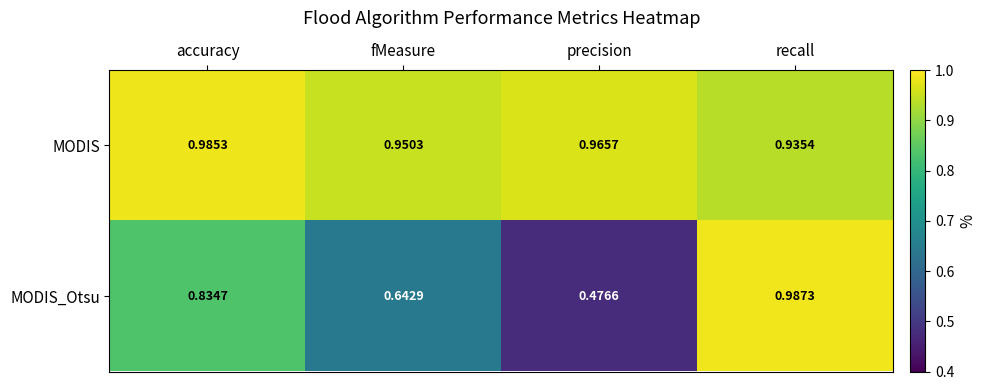

Which category has the lowest value across all series?

precision